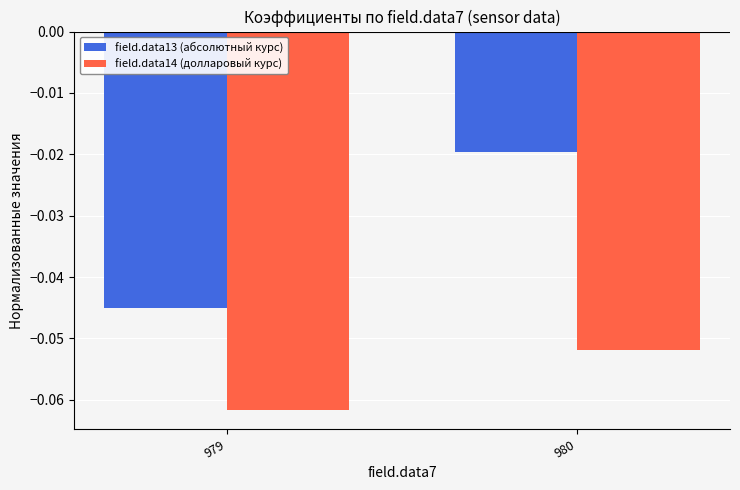

Are the bars grouped side by side (vs. stacked)?

Yes